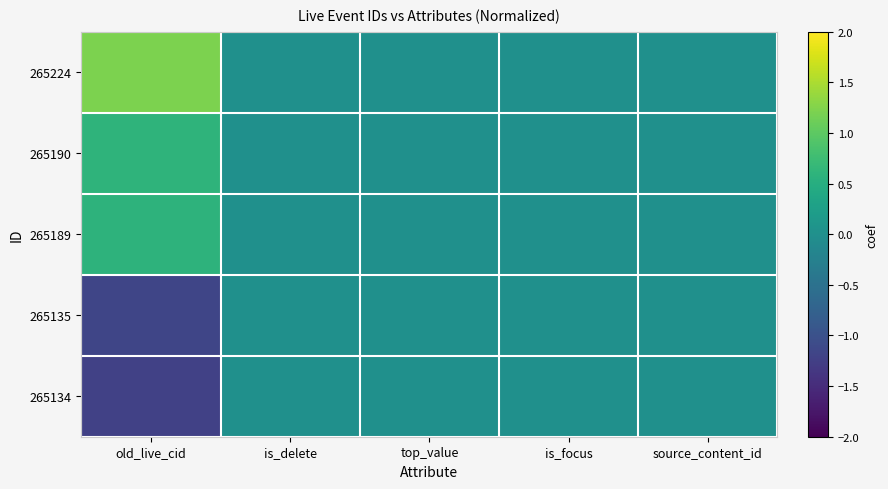

Reading left to right, extract all data points from this chart.

265224: old_live_cid=1.2	is_delete=0.0	top_value=0.0	is_focus=0.0	source_content_id=0.0
265190: old_live_cid=0.6	is_delete=0.0	top_value=0.0	is_focus=0.0	source_content_id=0.0
265189: old_live_cid=0.6	is_delete=0.0	top_value=0.0	is_focus=0.0	source_content_id=0.0
265135: old_live_cid=-1.2	is_delete=0.0	top_value=0.0	is_focus=0.0	source_content_id=0.0
265134: old_live_cid=-1.2	is_delete=0.0	top_value=0.0	is_focus=0.0	source_content_id=0.0